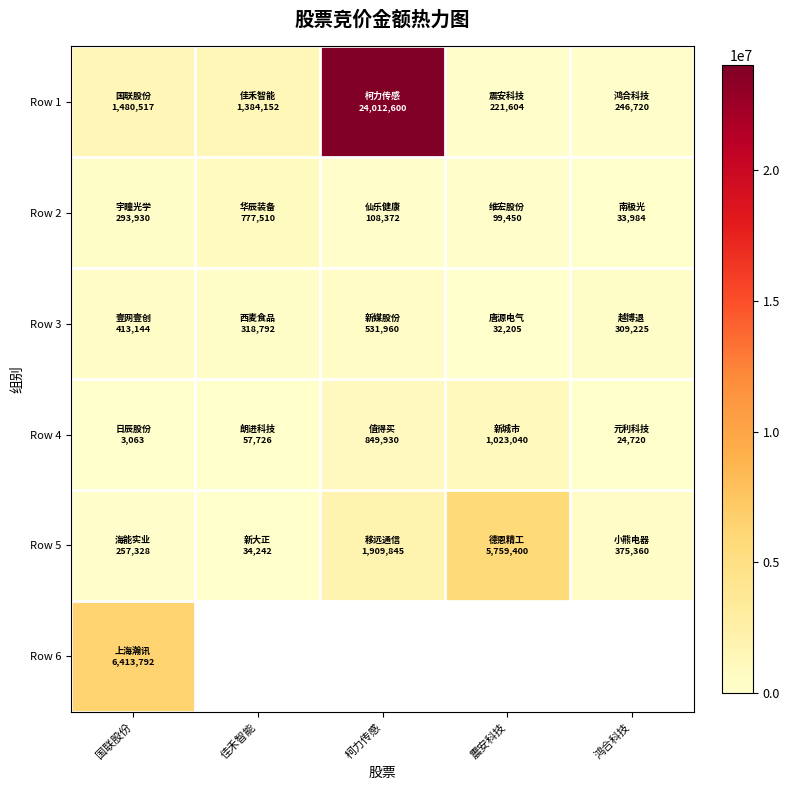

What is the smallest value displayed?

3063.0